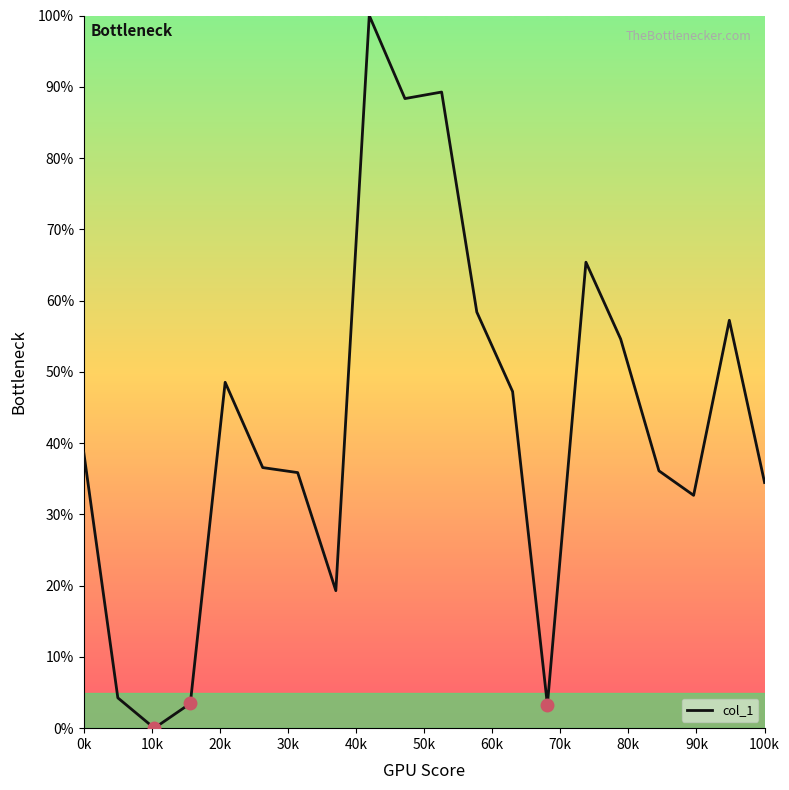

What is the sum of all values?

853.6